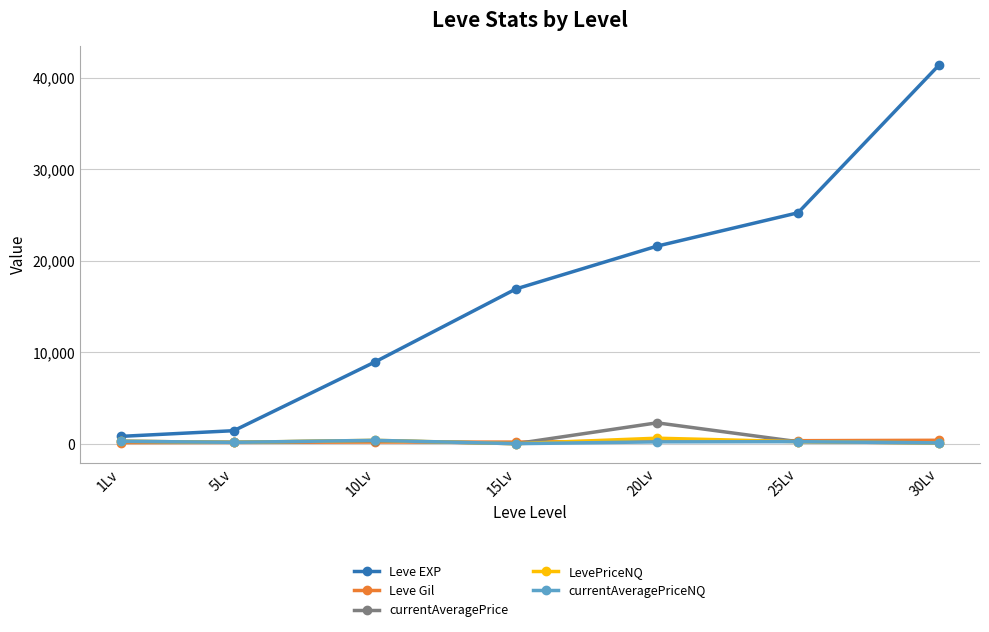

Which series has the widest spread of values?

Leve EXP